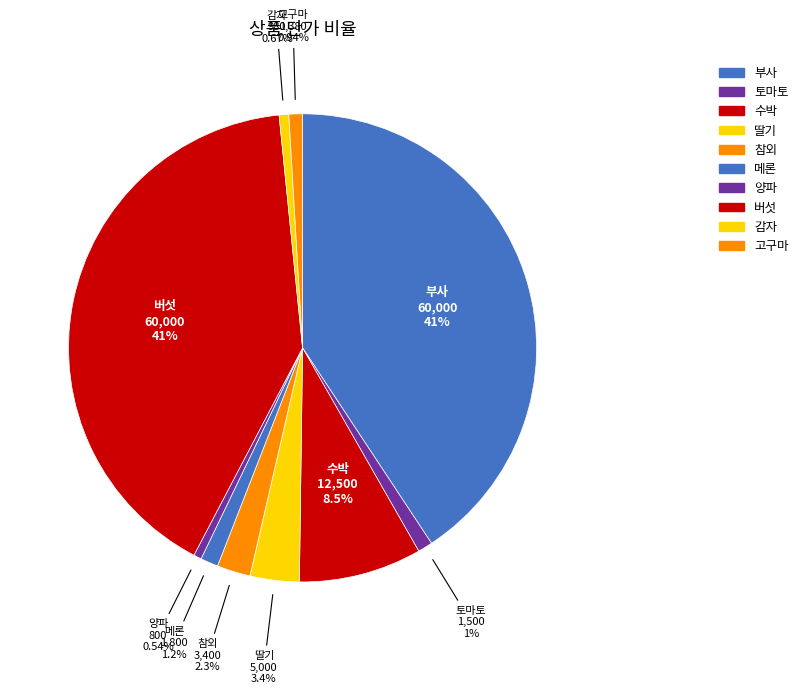

Which slice is the largest?

부사